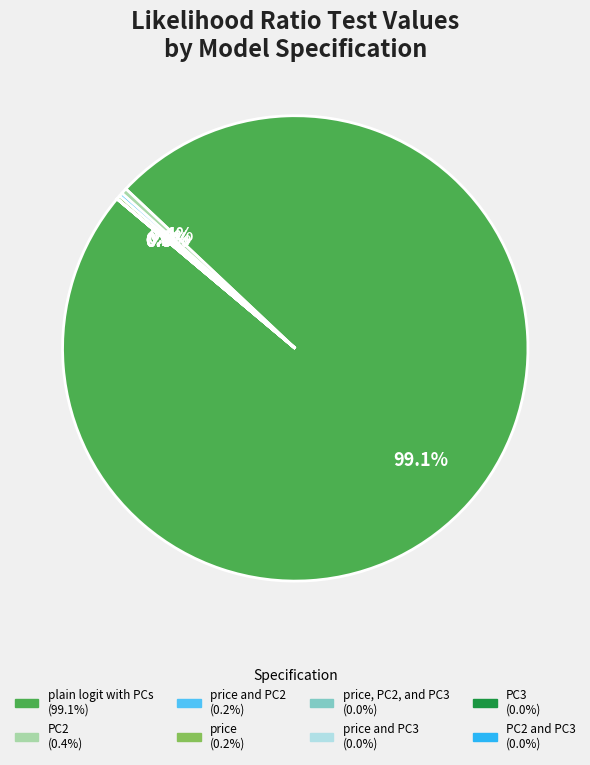

Does any single category account for the majority?

Yes